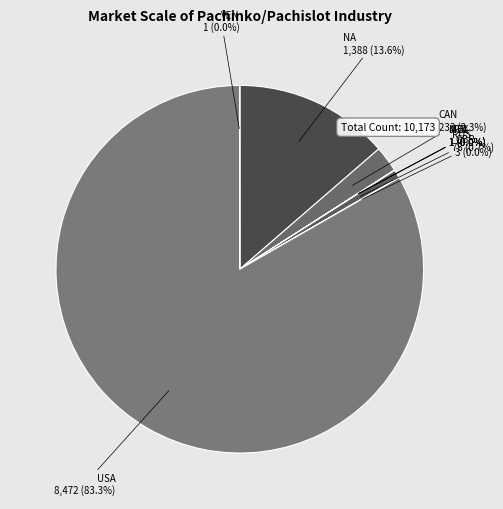

What is the largest slice in the pie chart?

USA